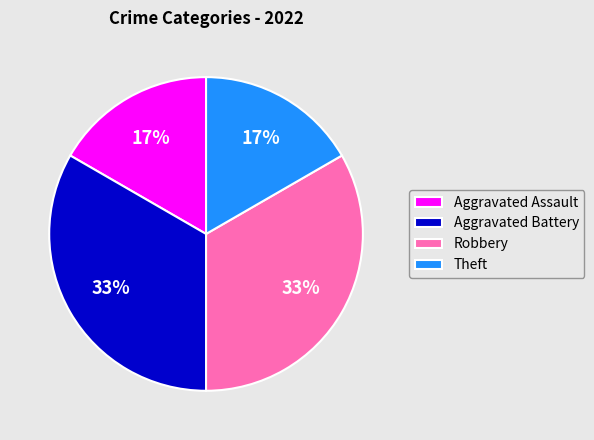

What is the ratio of the value at Aggravated Assault to the value at Aggravated Battery?

0.5